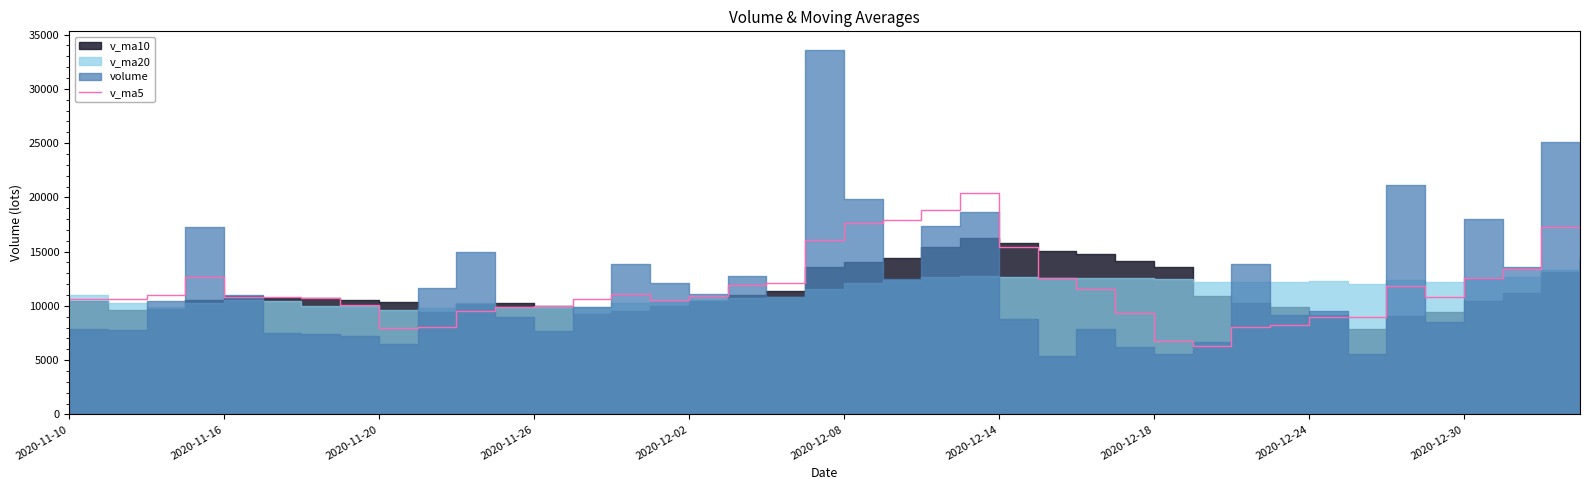

Does the chart display data point markers on the line(s)?

No